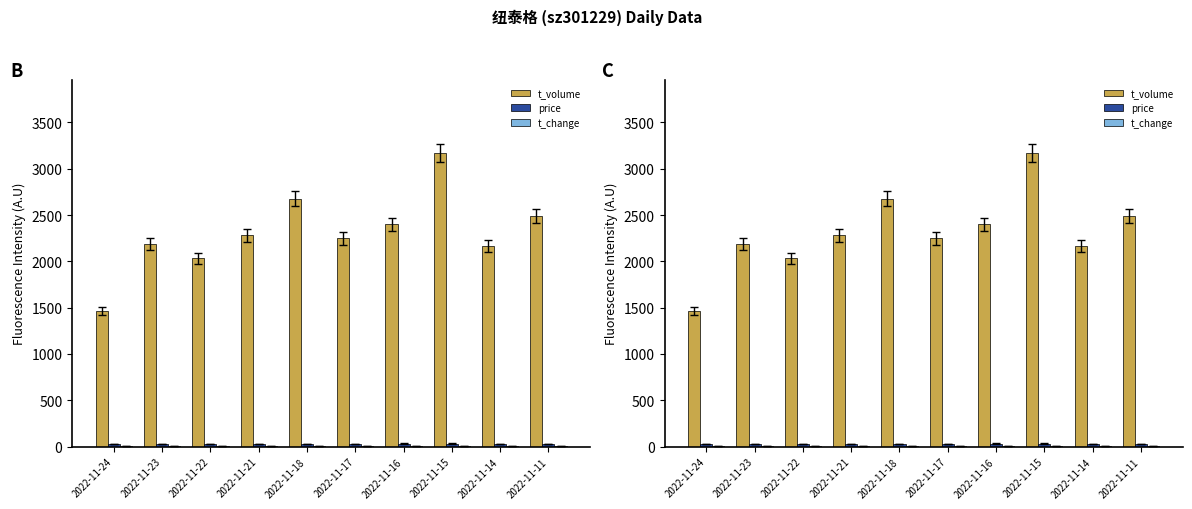

What is the value of the t_change bar at the 3rd from the left?

3.3